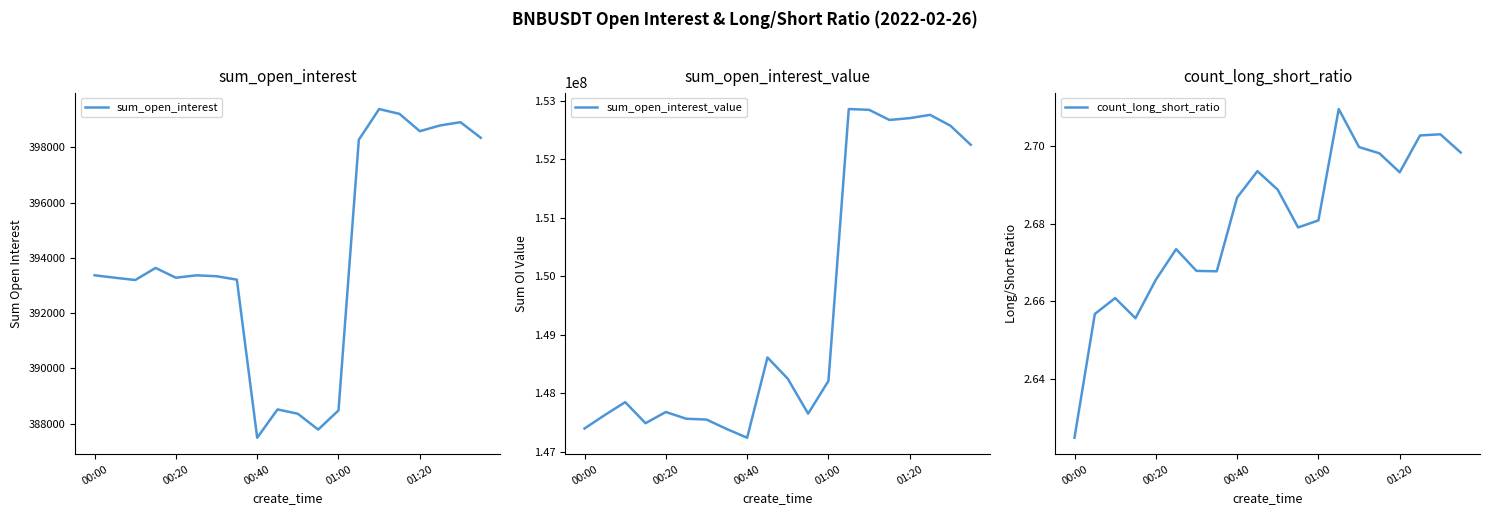

The count_long_short_ratio series shows 0.7 at 01:20. True or false?

False